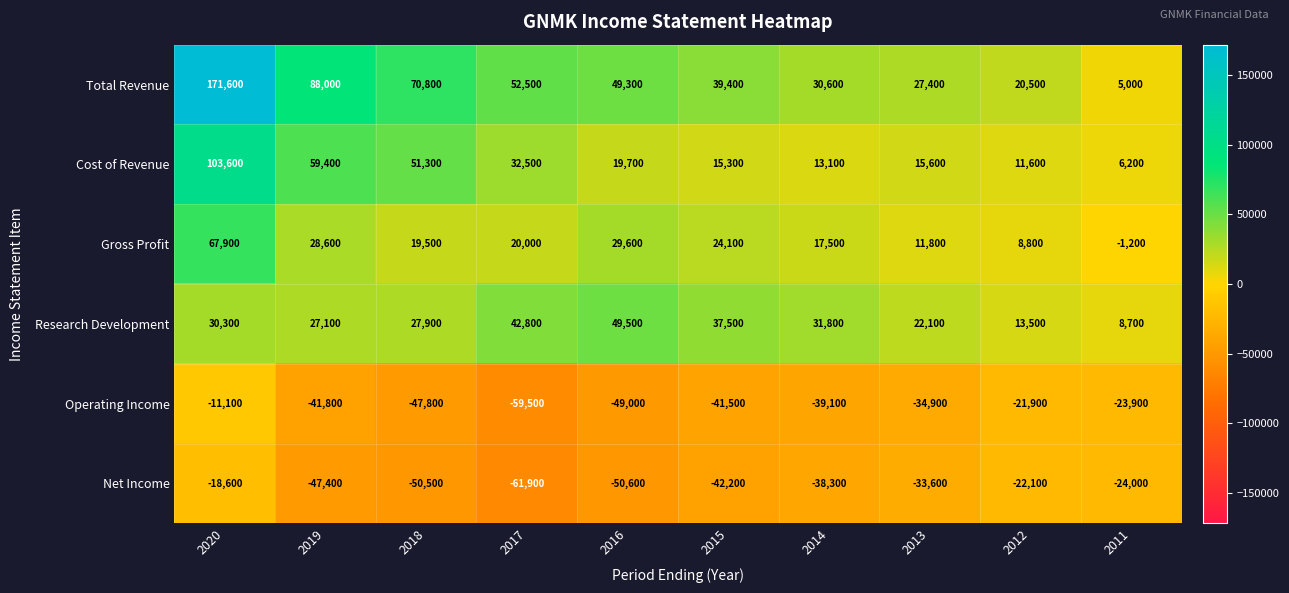

At 2012, list the series in order from smallest to largest.

Net Income, Operating Income, Gross Profit, Cost of Revenue, Research Development, Total Revenue